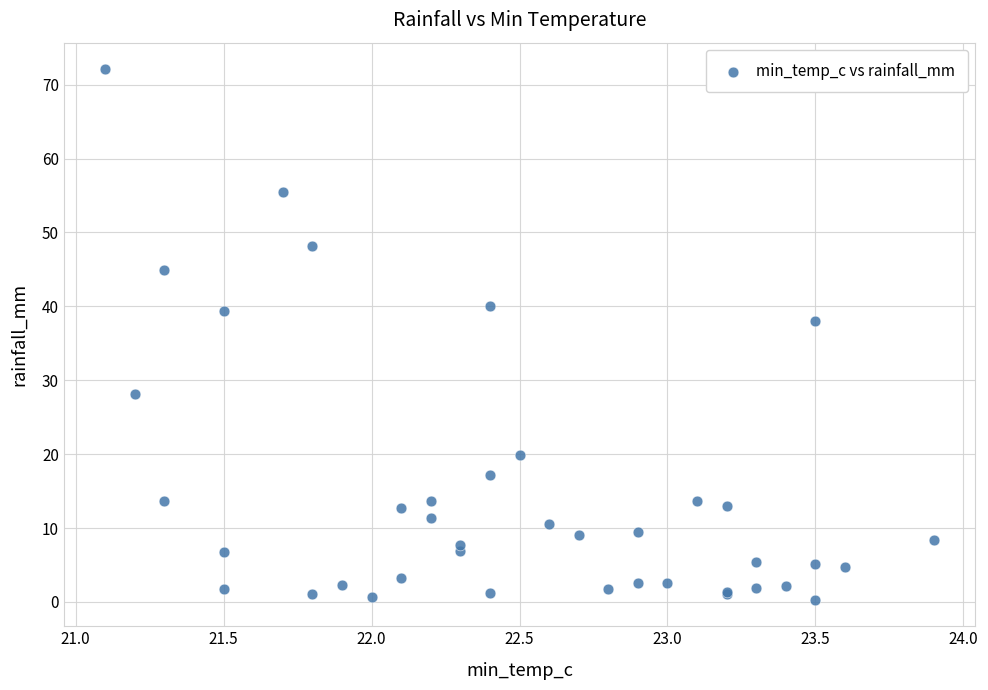

What Y value in the scatter plot is closest to 36?

38.0